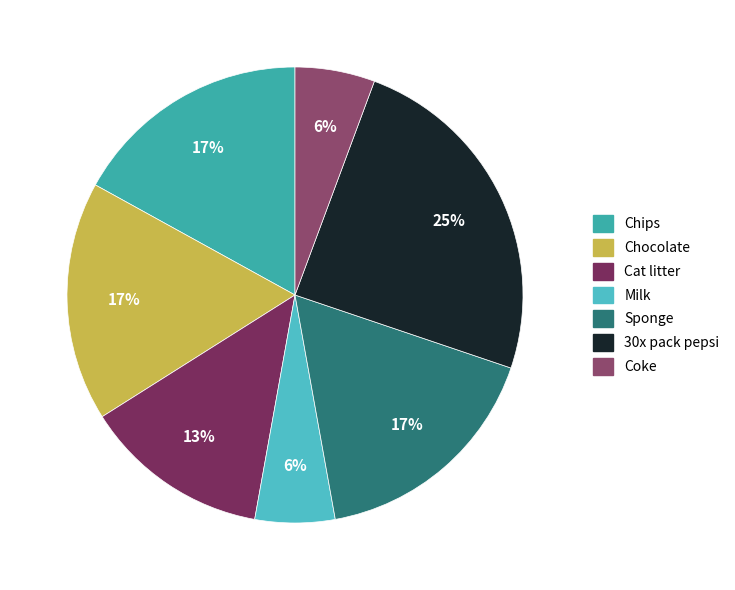

Do Coke and Milk together represent more than half of the pie?

No